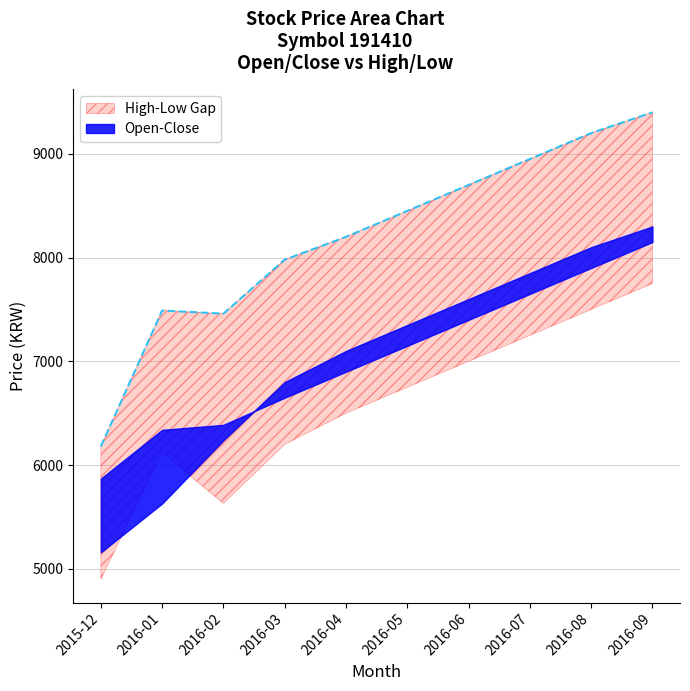

Which series has the widest spread of values?

High